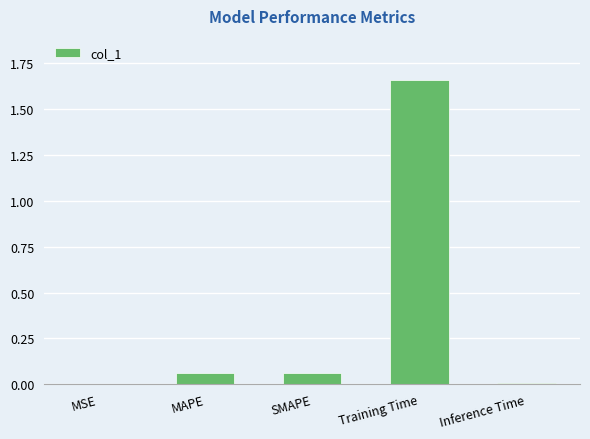

At which category does the chart reach its peak across all series?

Training Time